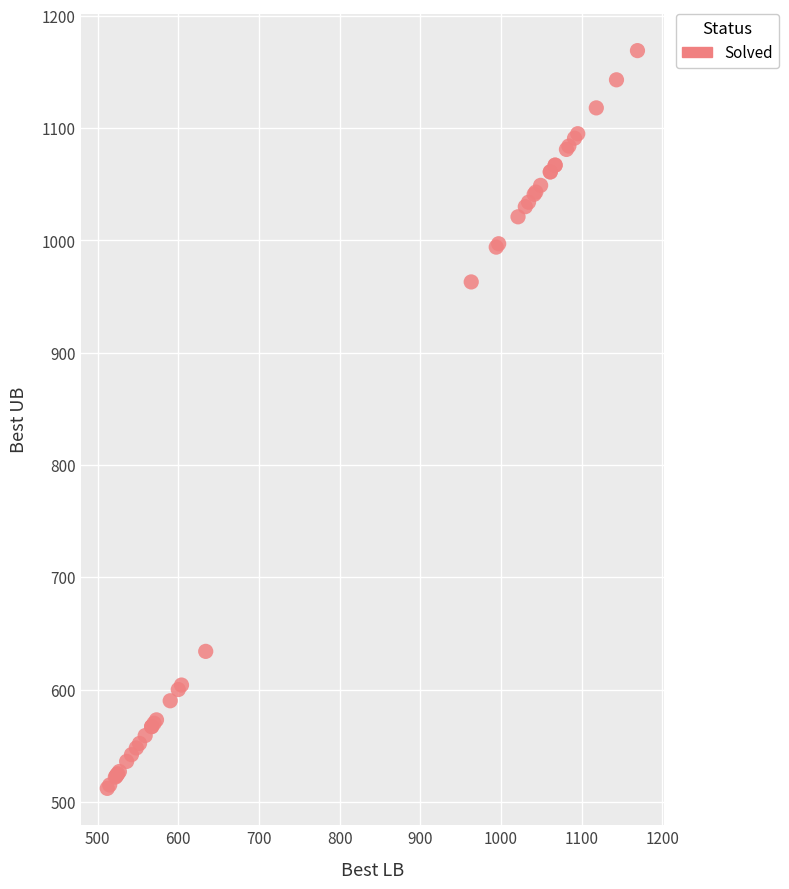

What Y value in the scatter plot is closest to 840?

963